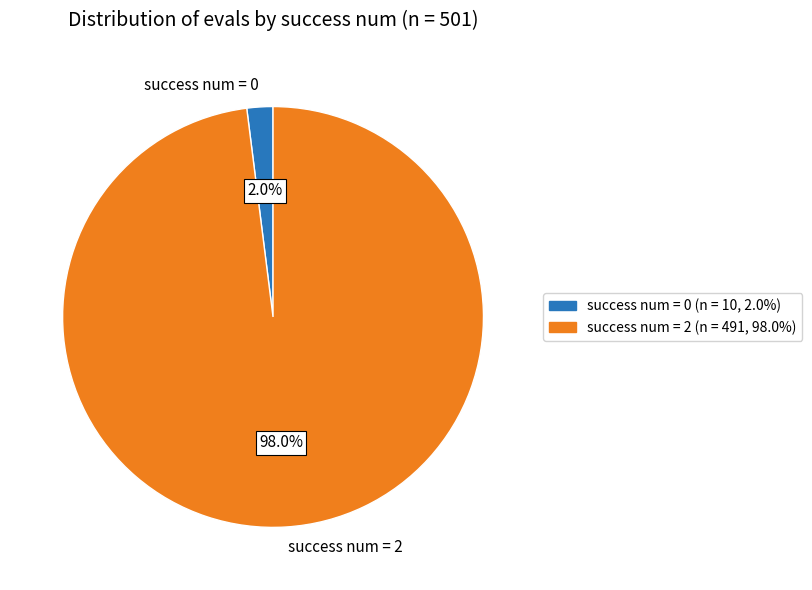

Is there a majority slice in this chart?

Yes